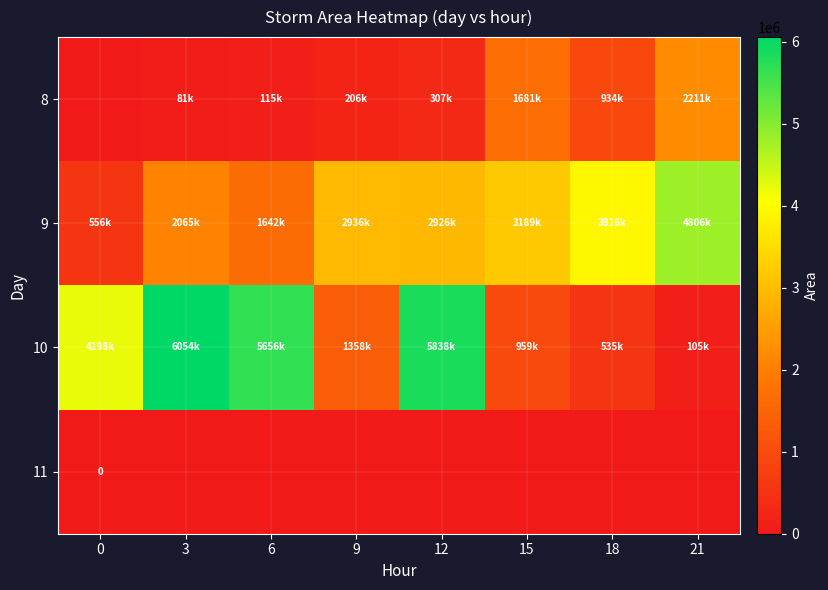

Which series has the widest spread of values?

10